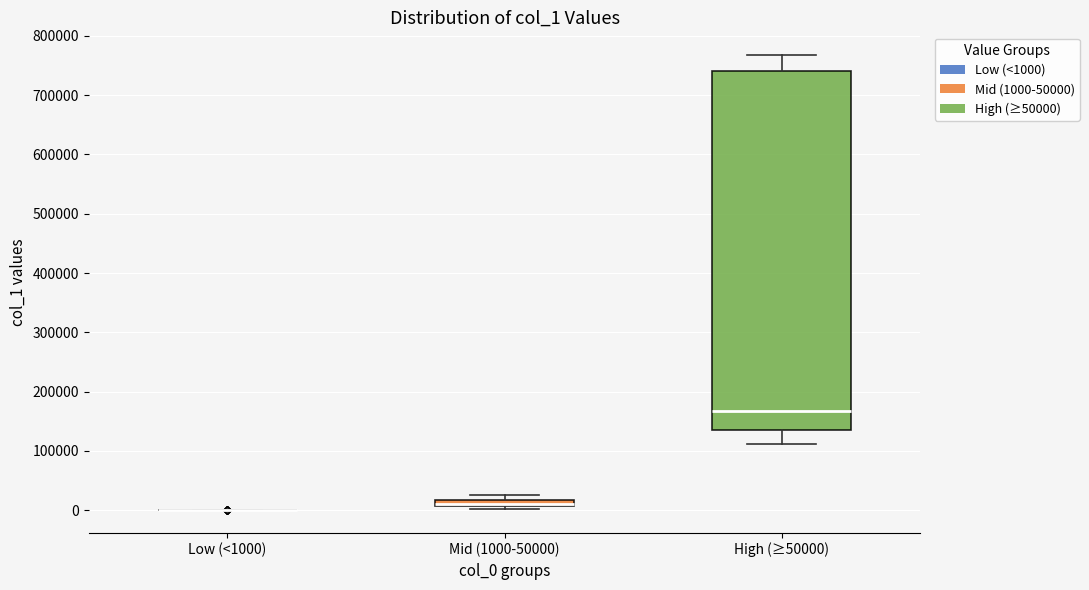

Which box is the tallest, from its lower edge to its upper edge?

High (≥50000)